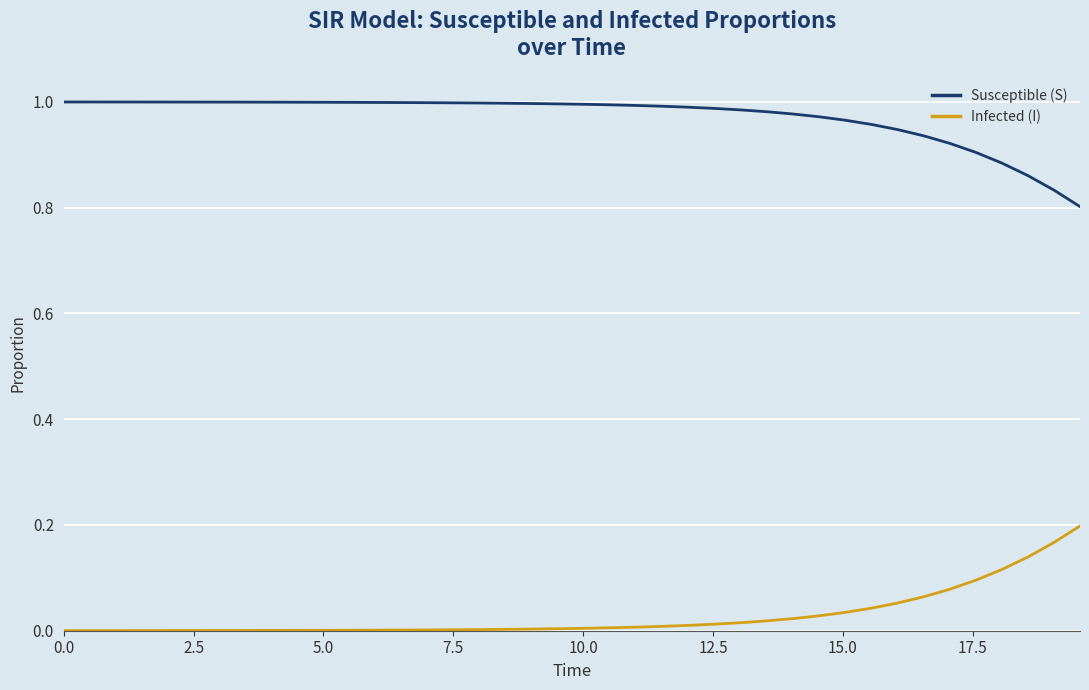

Rank the series by their maximum value, from lowest to highest.

Infected (I), Susceptible (S)